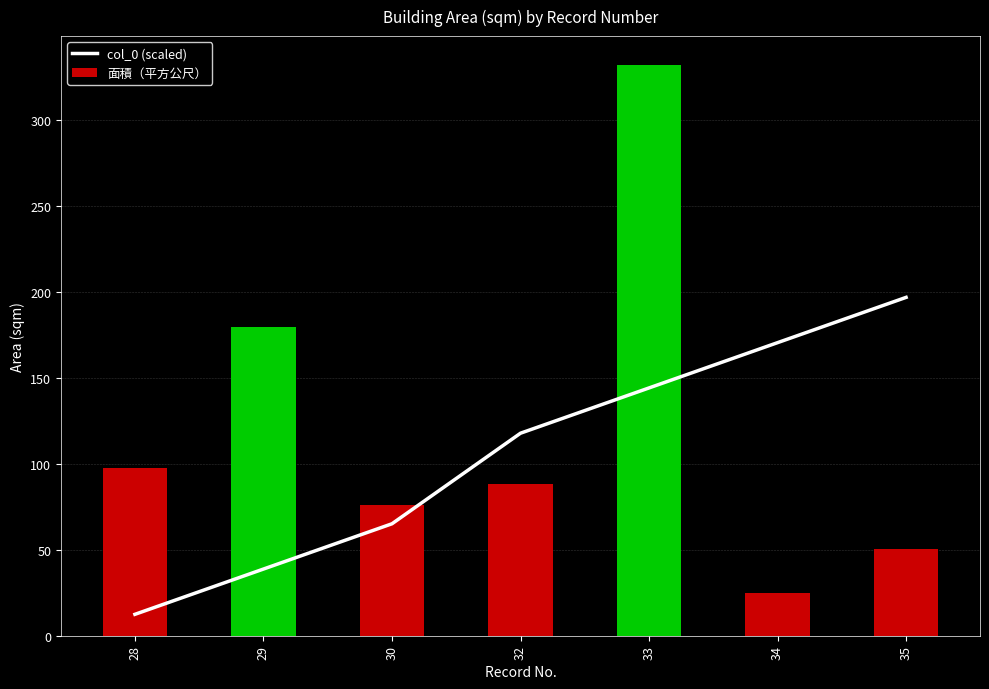

What is the total value across all series at 33?

476.5